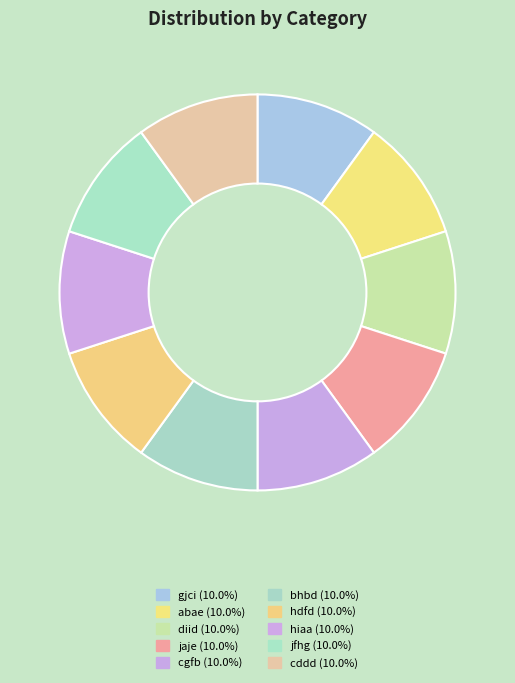

The bhbd slice represents 23% of the pie. True or false?

False